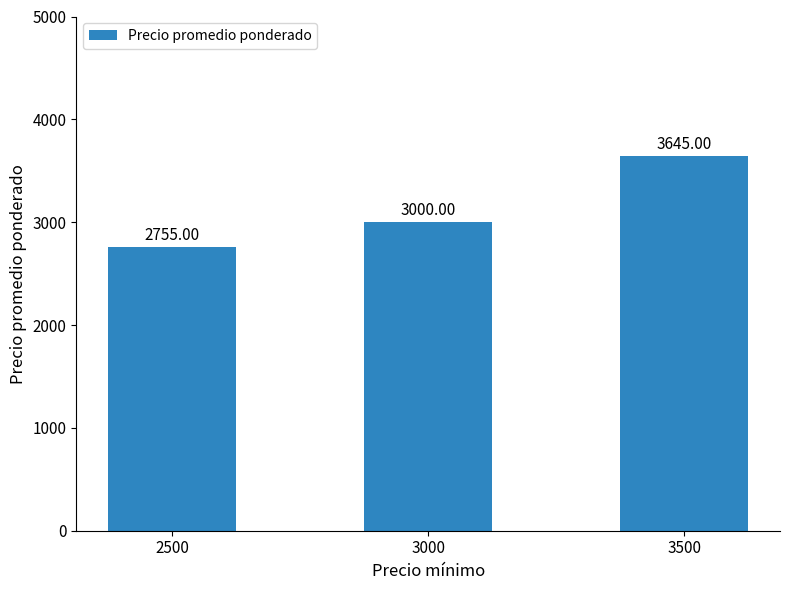

True or false: the data shows 1499 at 2500.

False